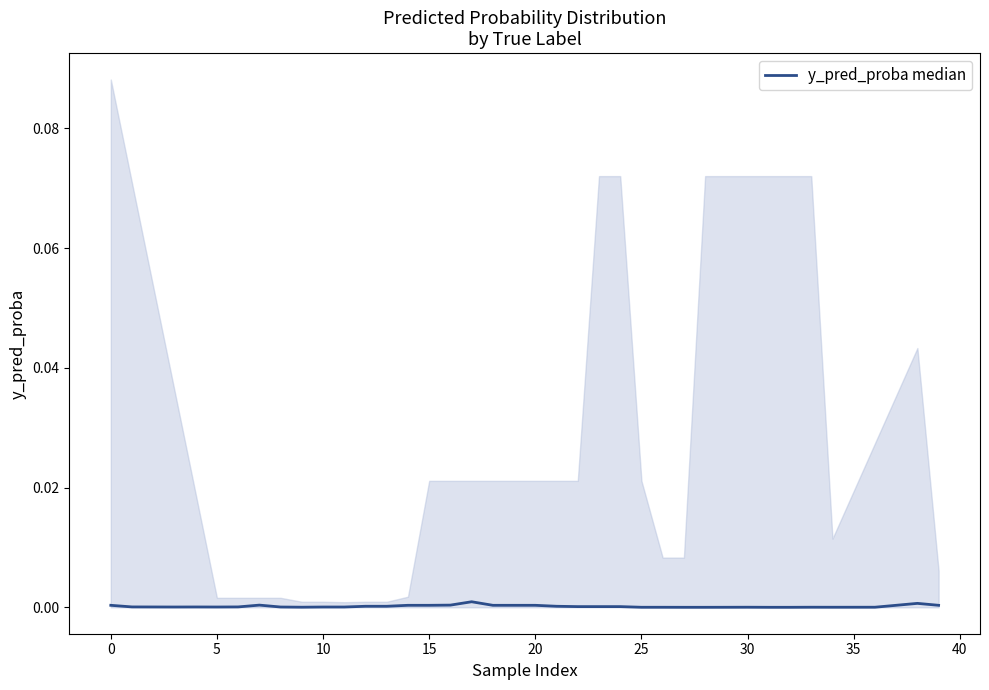

The value at 23 is 0.0. True or false?

False